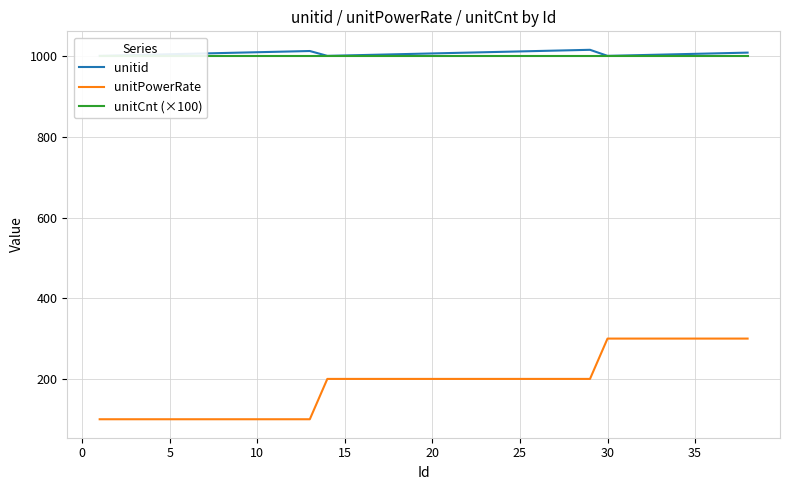

How many data points in unitid are above 1007?

17